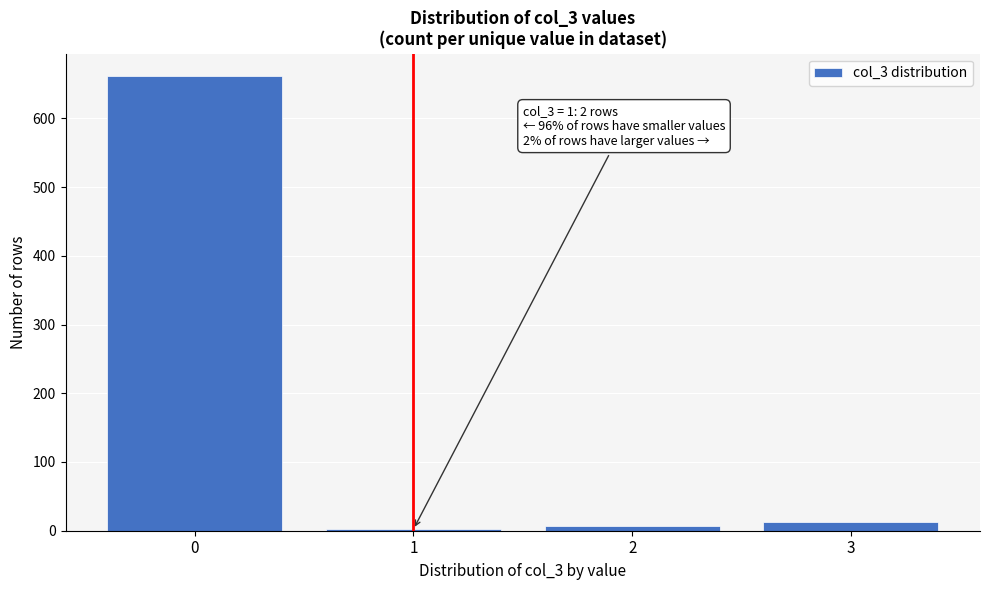

Which range on the x-axis has the tallest bar?

-0.5 to 0.5